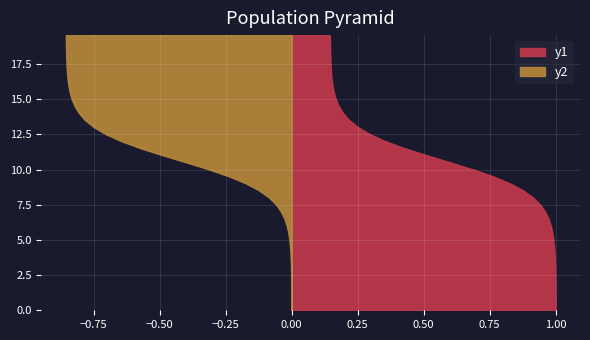

Reading right to left, transcribe all the data shown in this chart.

S: 0.1	0.1	0.1	0.1	0.1	0.1	0.2	0.2	0.2	0.2	0.2	0.2	0.2	0.2	0.3	0.4	0.4	0.5	0.6	0.7	0.8	0.8	0.9	0.9	0.9	1.0	1.0	1.0	1.0	1.0	1.0	1.0	1.0	1.0	1.0	1.0	1.0	1.0	1.0	1.0
I: 0.9	0.9	0.9	0.9	0.9	0.9	0.8	0.8	0.8	0.8	0.8	0.8	0.8	0.8	0.7	0.6	0.6	0.5	0.4	0.3	0.2	0.2	0.1	0.1	0.1	0.0	0.0	0.0	0.0	0.0	0.0	0.0	0.0	0.0	0.0	0.0	0.0	0.0	0.0	0.0